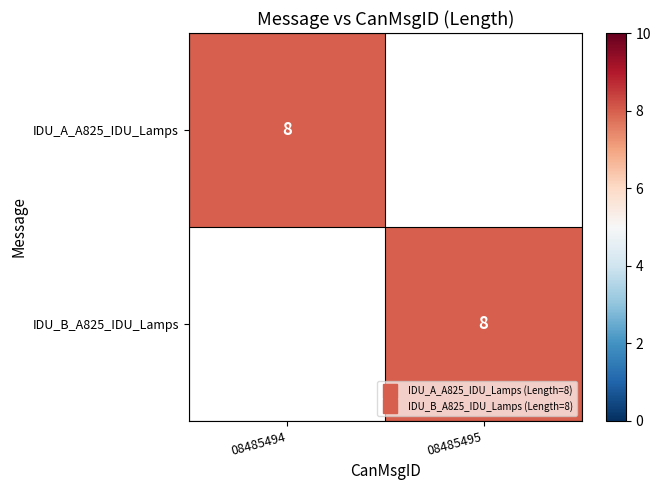

At which category does the chart reach its minimum across all series?

08485495